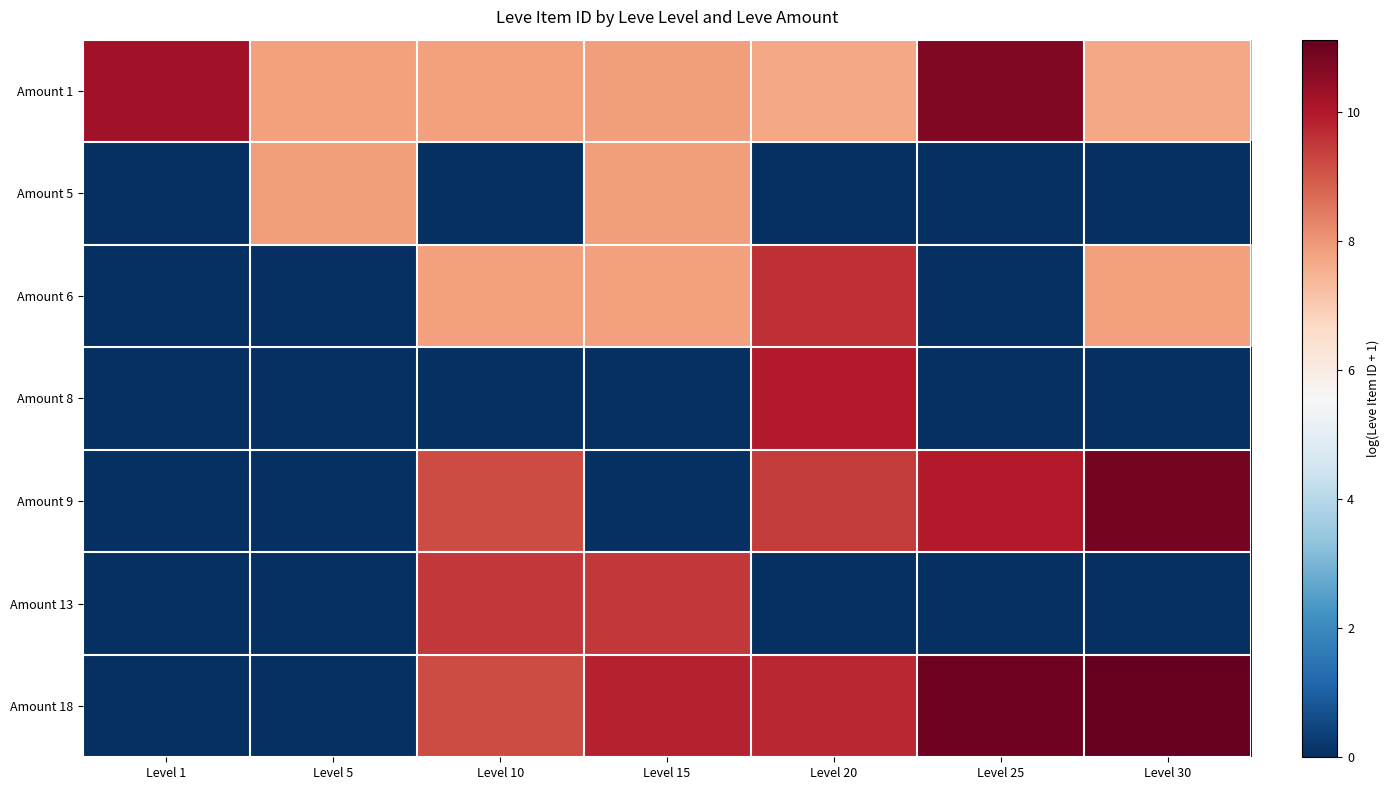

Reading left to right, what are all the values shown in this chart?

Amount 1: Level 1=10.2	Level 5=7.8	Level 10=7.8	Level 15=7.9	Level 20=7.7	Level 25=10.7	Level 30=7.7
Amount 5: Level 1=0.0	Level 5=7.9	Level 10=0.0	Level 15=7.9	Level 20=0.0	Level 25=0.0	Level 30=0.0
Amount 6: Level 1=0.0	Level 5=0.0	Level 10=7.8	Level 15=7.8	Level 20=9.6	Level 25=0.0	Level 30=7.8
Amount 8: Level 1=0.0	Level 5=0.0	Level 10=0.0	Level 15=0.0	Level 20=10.0	Level 25=0.0	Level 30=0.0
Amount 9: Level 1=0.0	Level 5=0.0	Level 10=9.2	Level 15=0.0	Level 20=9.5	Level 25=10.0	Level 30=10.9
Amount 13: Level 1=0.0	Level 5=0.0	Level 10=9.5	Level 15=9.5	Level 20=0.0	Level 25=0.0	Level 30=0.0
Amount 18: Level 1=0.0	Level 5=0.0	Level 10=9.2	Level 15=9.8	Level 20=9.7	Level 25=11.0	Level 30=11.1